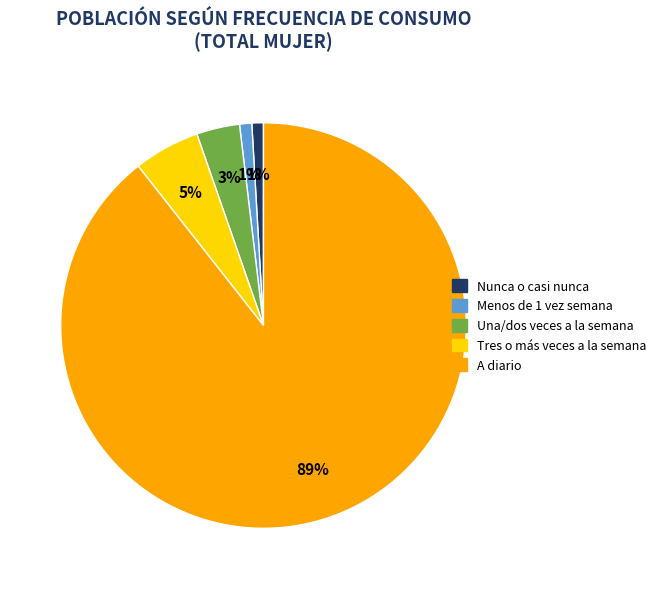

Which slice is the largest?

A diario